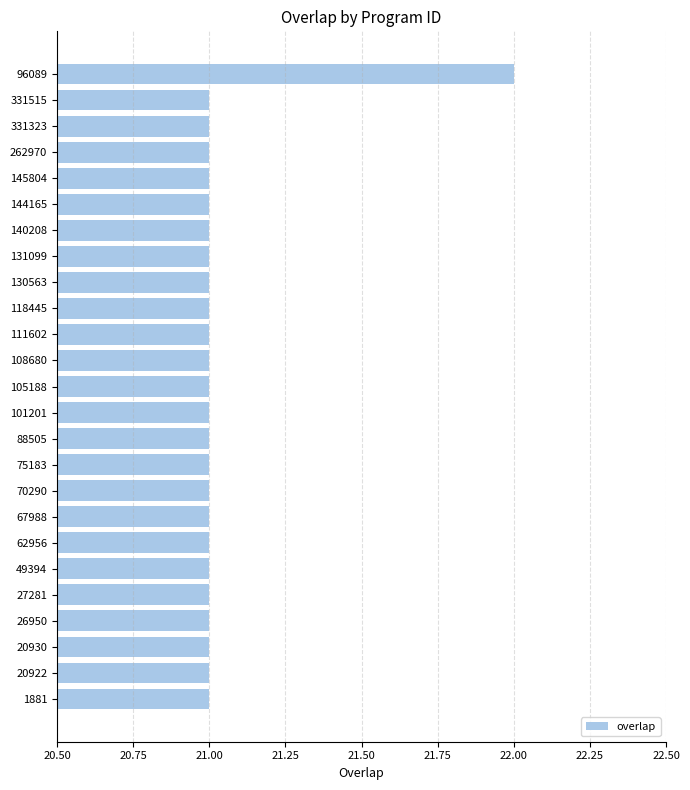

Reading bottom to top, extract all data points from this chart.

21	21	21	21	21	21	21	21	21	21	21	21	21	21	21	21	21	21	21	21	21	21	21	21	22